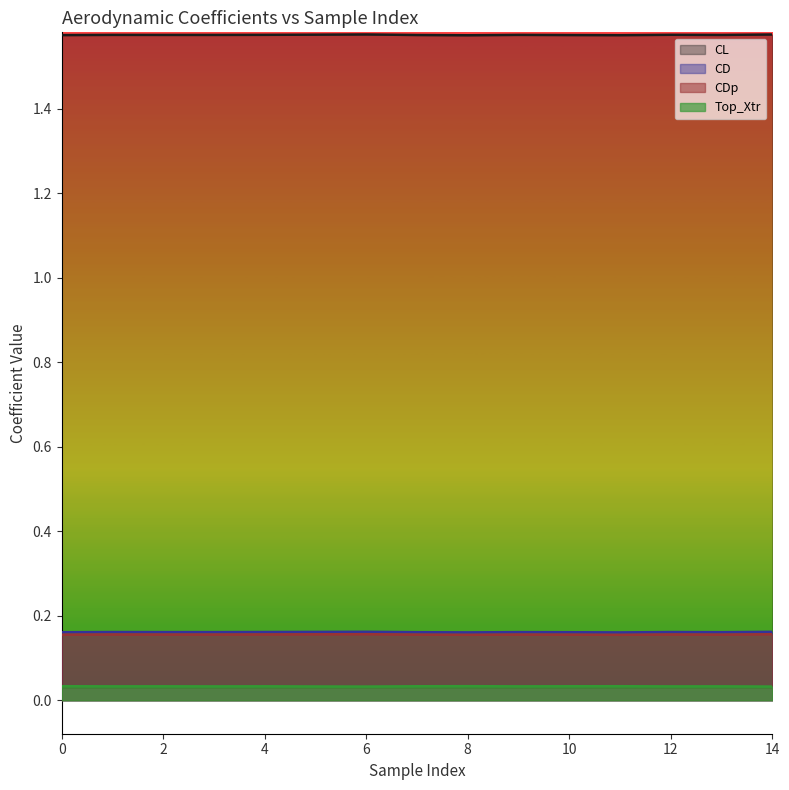

What is the sum of all CD values?

2.4